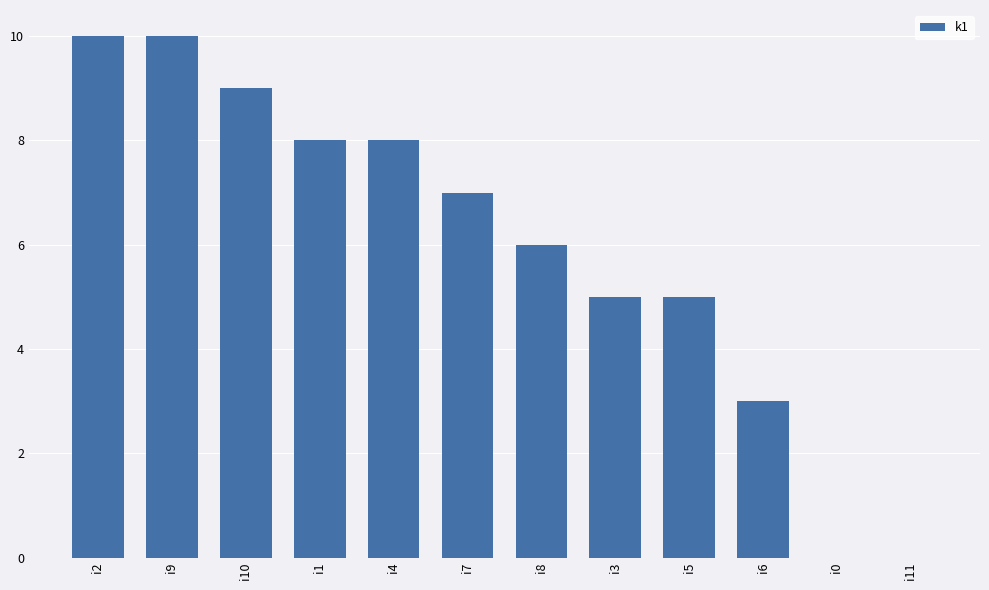

Is it true that the value at i1 is 5?

False